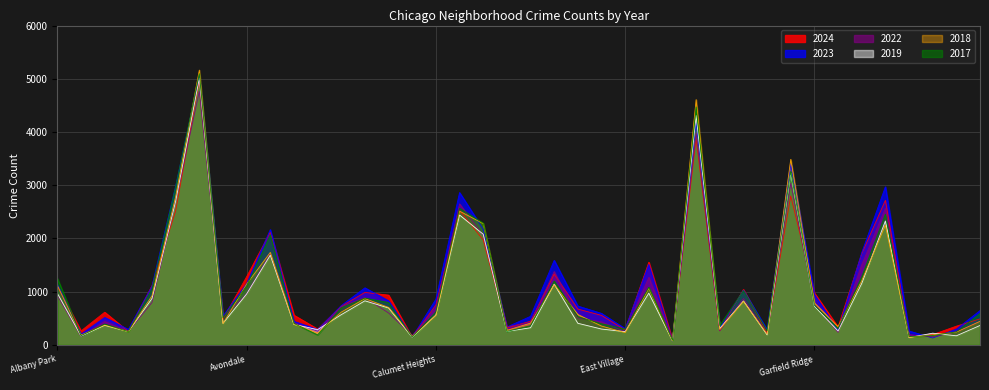

True or false: 2019 has more than 0 points higher than both neighbors.

True